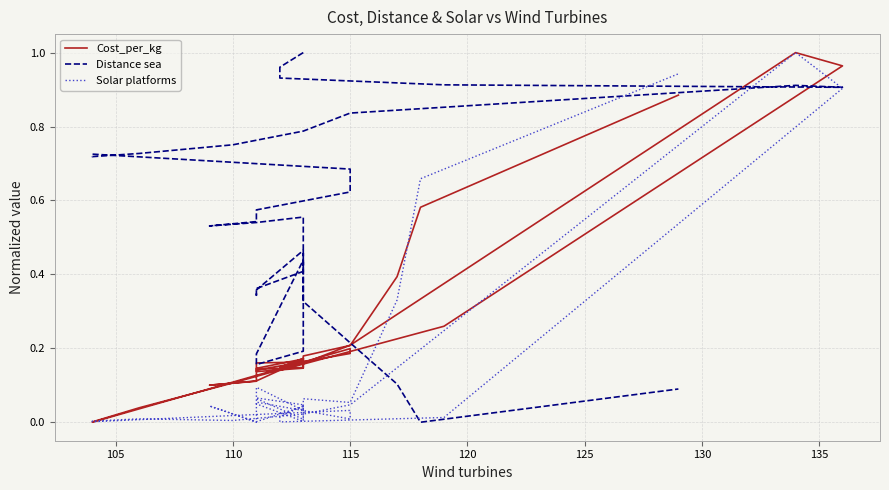

True or false: Distance sea and Solar platforms intersect in this chart.

True